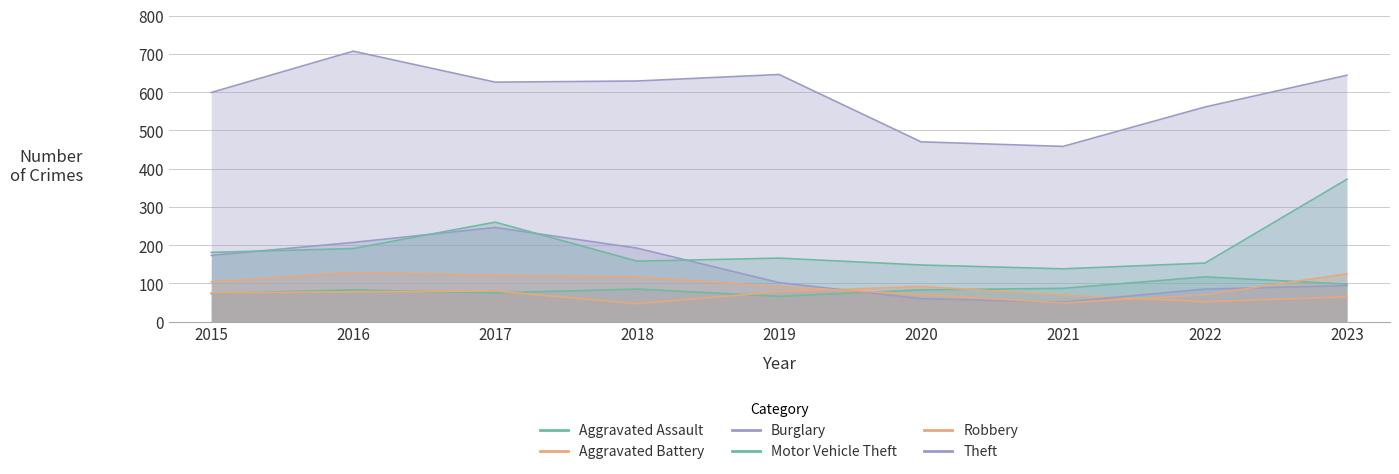

True or false: Motor Vehicle Theft has a value of 73 at 2019.

False